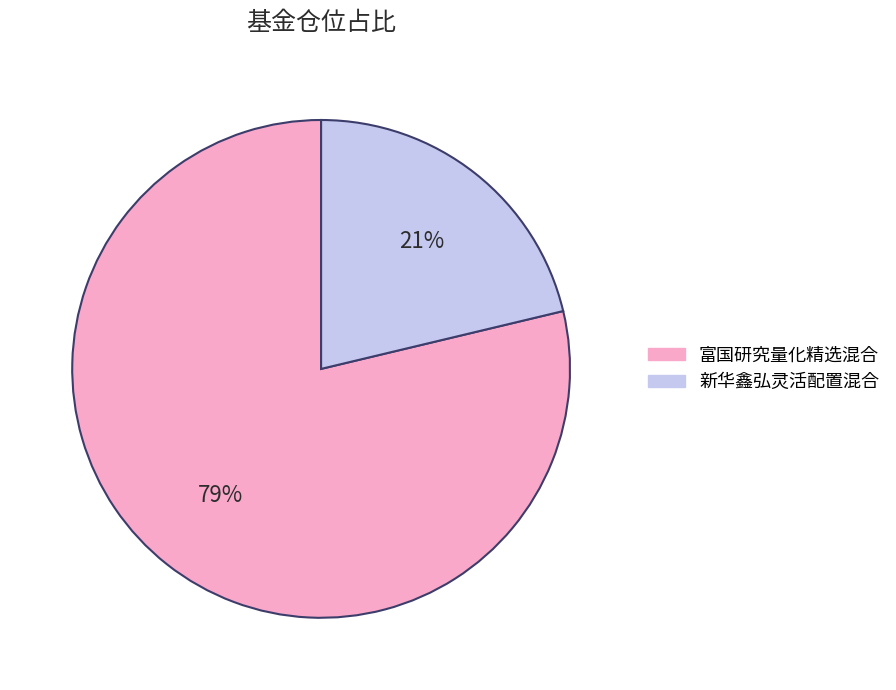

Between 新华鑫弘灵活配置混合 and 富国研究量化精选混合, which is larger?

富国研究量化精选混合